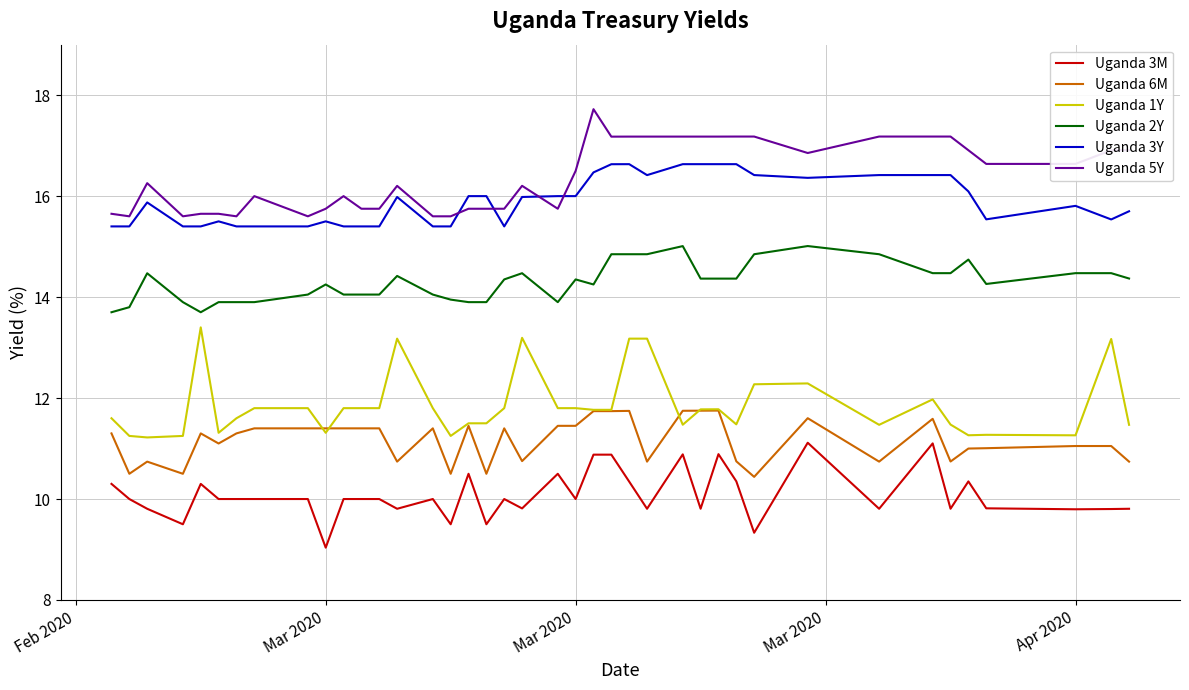

Does the chart have visible grid lines?

Yes